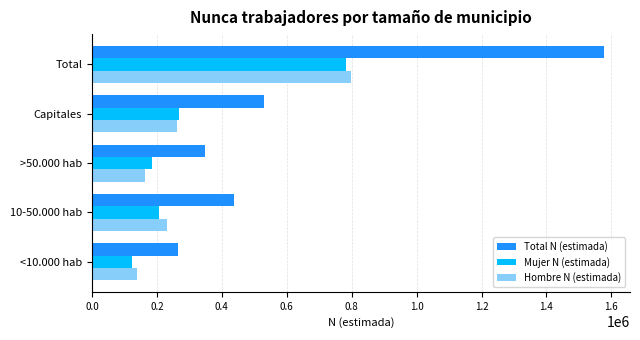

Which category has the highest value in the Total N (estimada) series?

Total